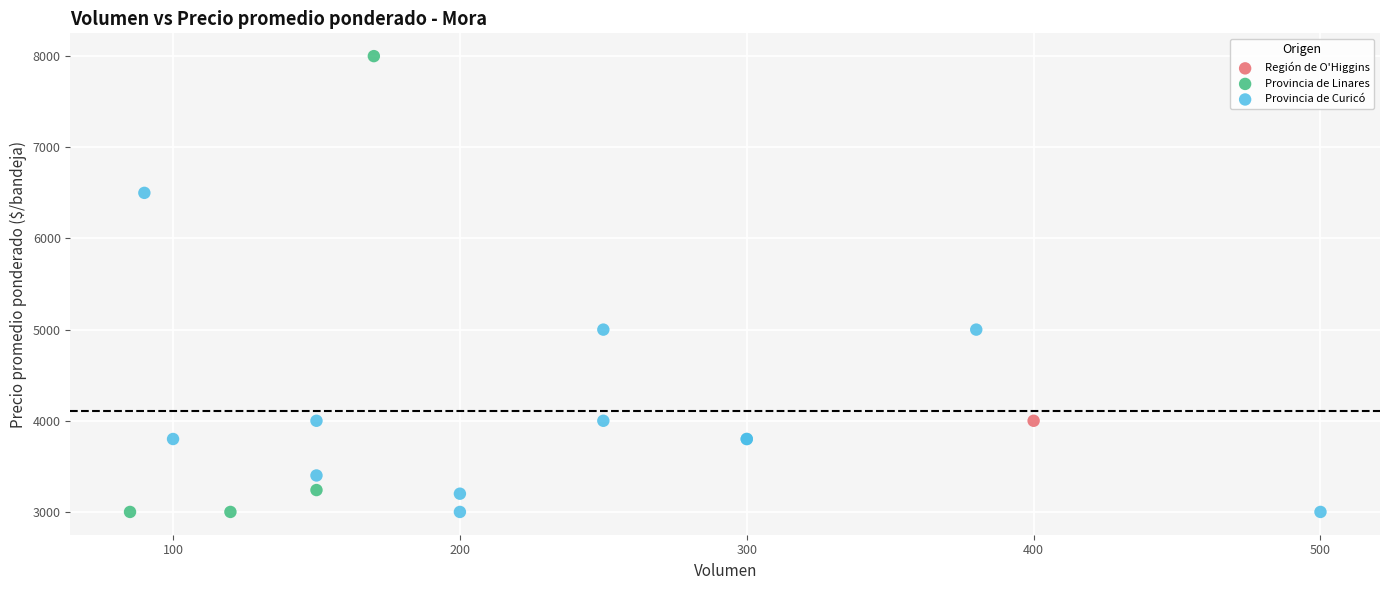

What are all the series names shown in the legend?

Provincia de Linares, Región de O'Higgins, Provincia de Curicó